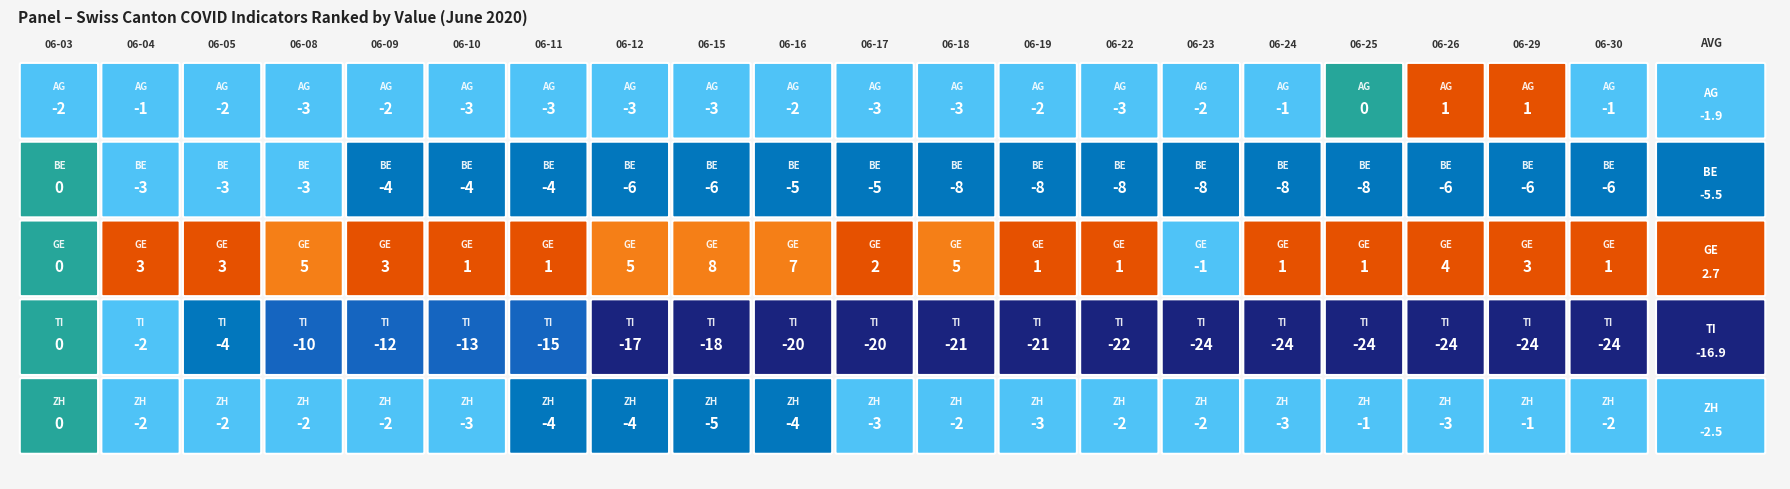

What is the difference between the second highest and minimum values in the AG series?

4